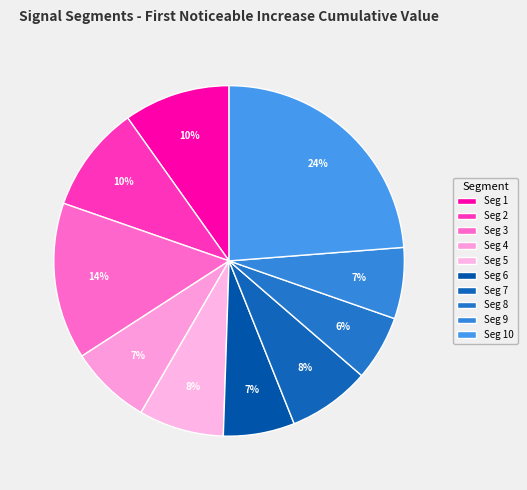

Is there a majority slice in this chart?

No